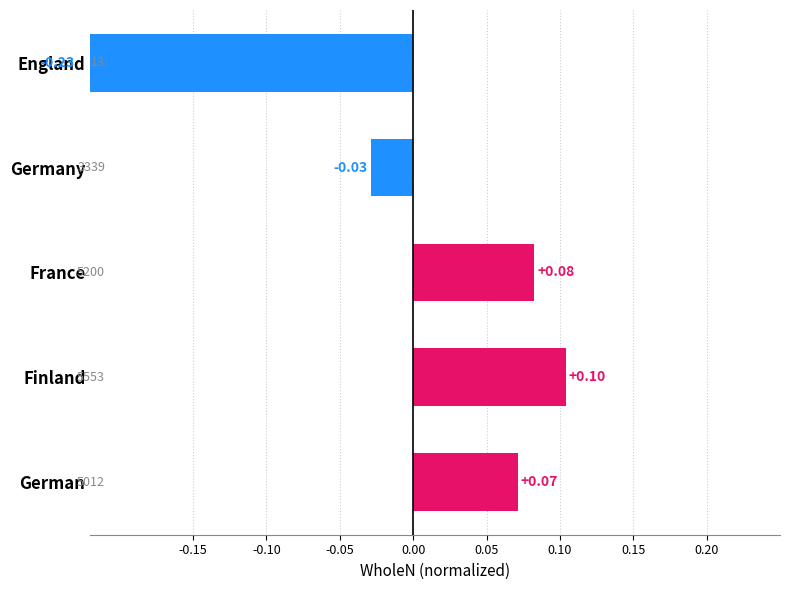

How many bars are there in total?

5